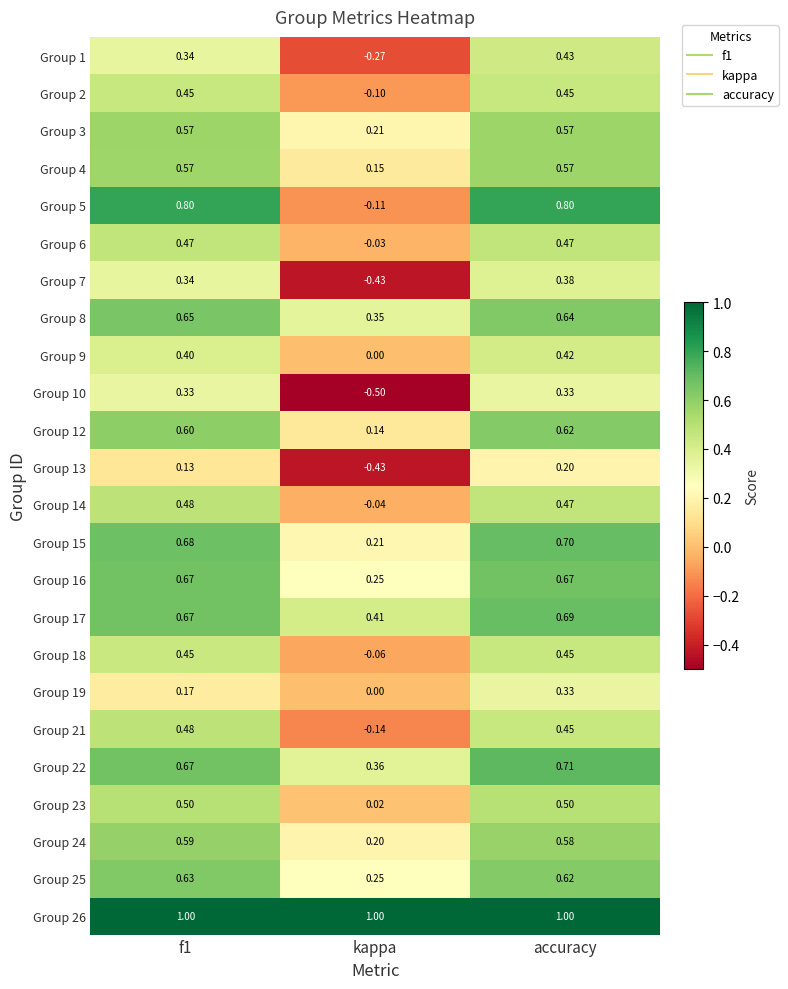

Is the value of Group 10 at f1 greater than the value of Group 1 at accuracy?

No